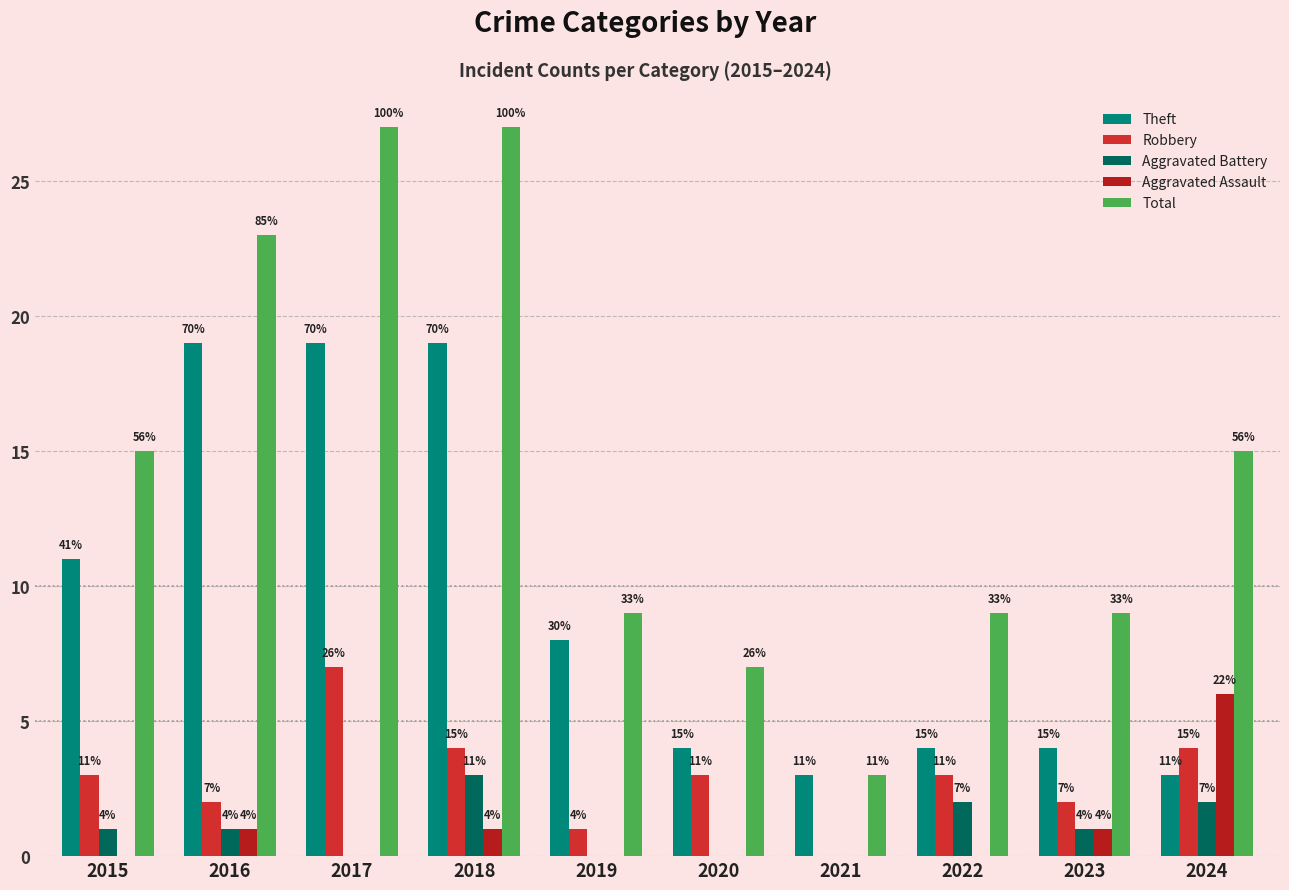

List the labels in order of Aggravated Assault value, smallest first.

2015, 2017, 2019, 2020, 2021, 2022, 2016, 2018, 2023, 2024